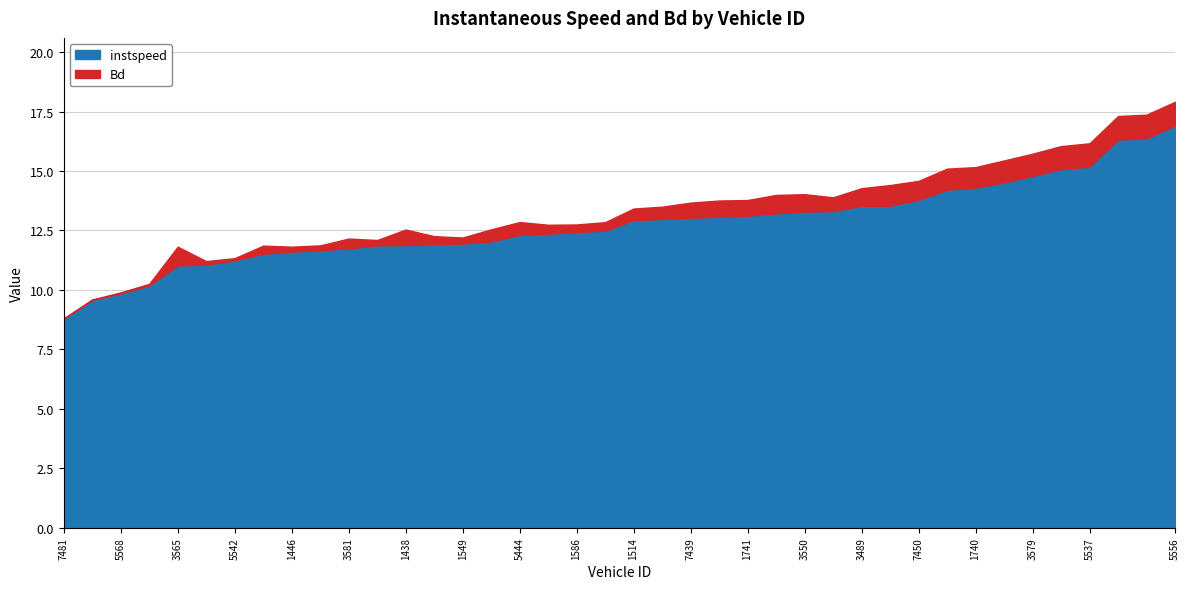

The value of instspeed at 7452 is 14.5. True or false?

True